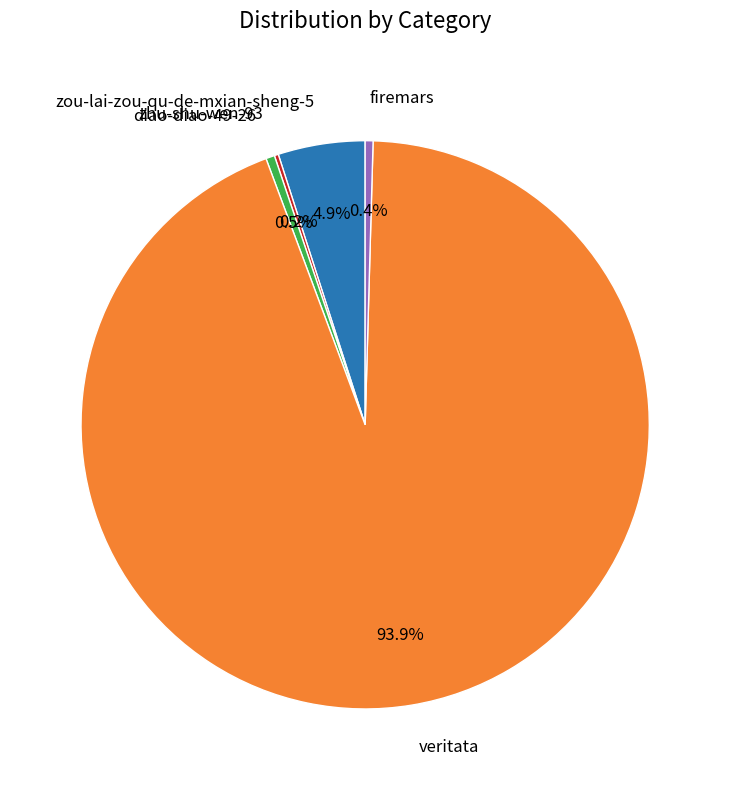

Which category has the biggest portion of the pie?

veritata